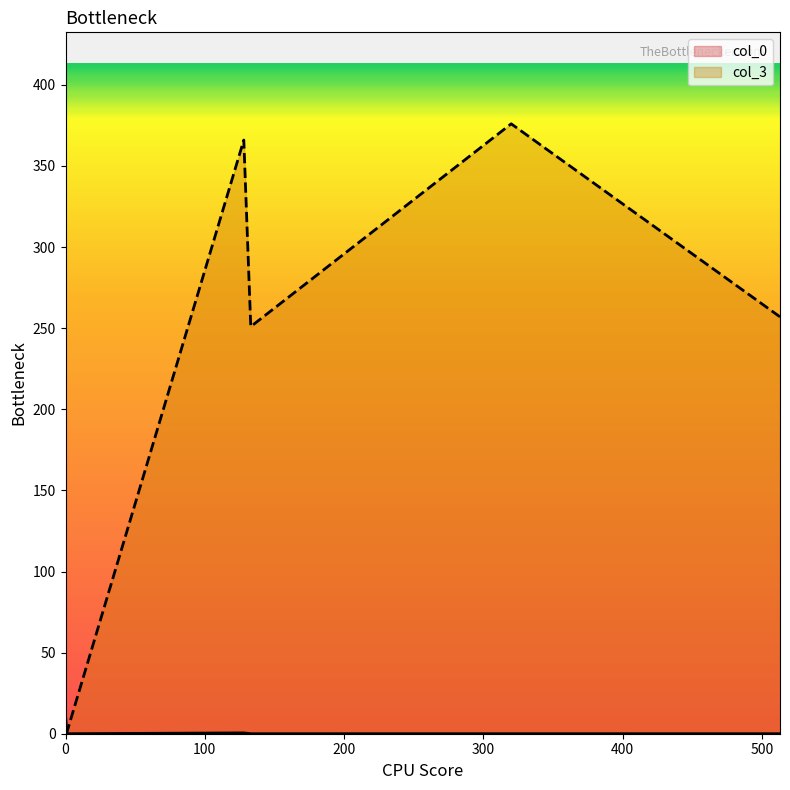

Rank the categories by col_0 value from lowest to highest.

133, 320, 1, 0, 513, 128, 0